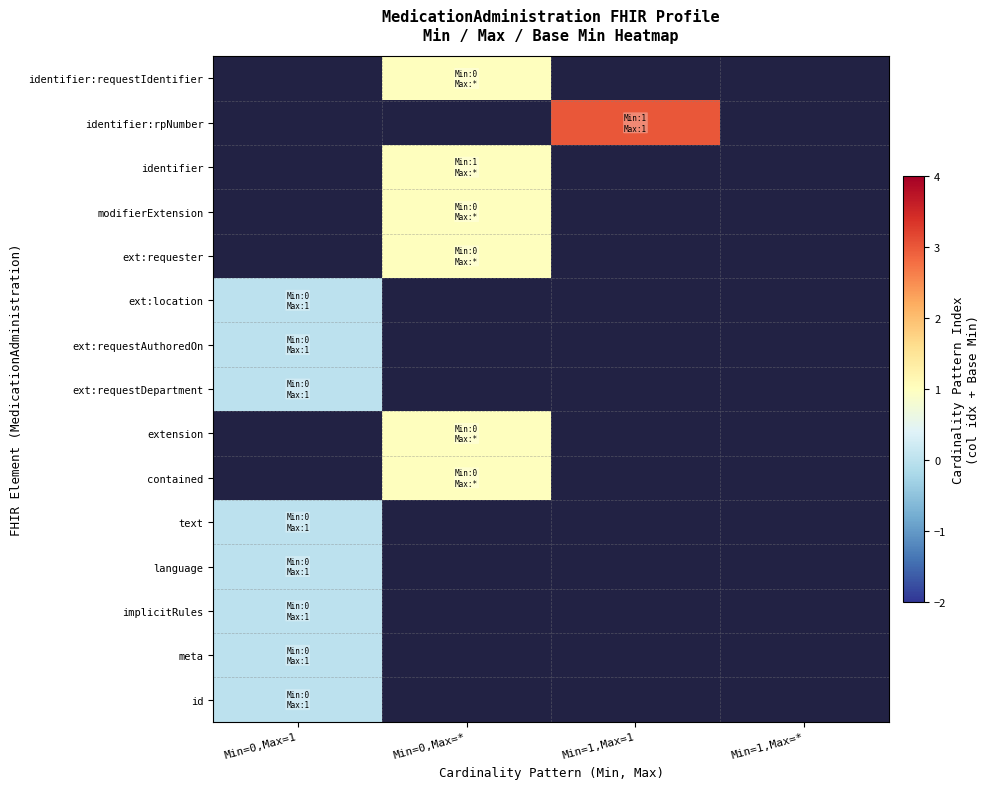

At which category does the chart reach its minimum across all series?

Min=0,Max=1